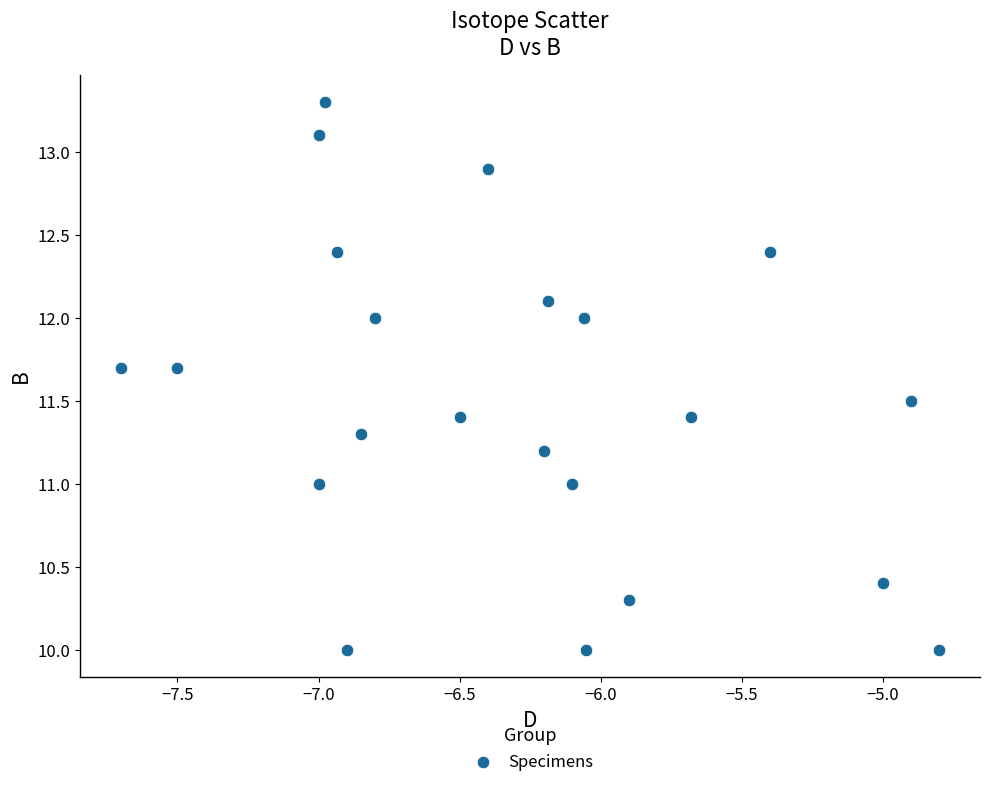

What is the range of X values (max minus min)?

2.9